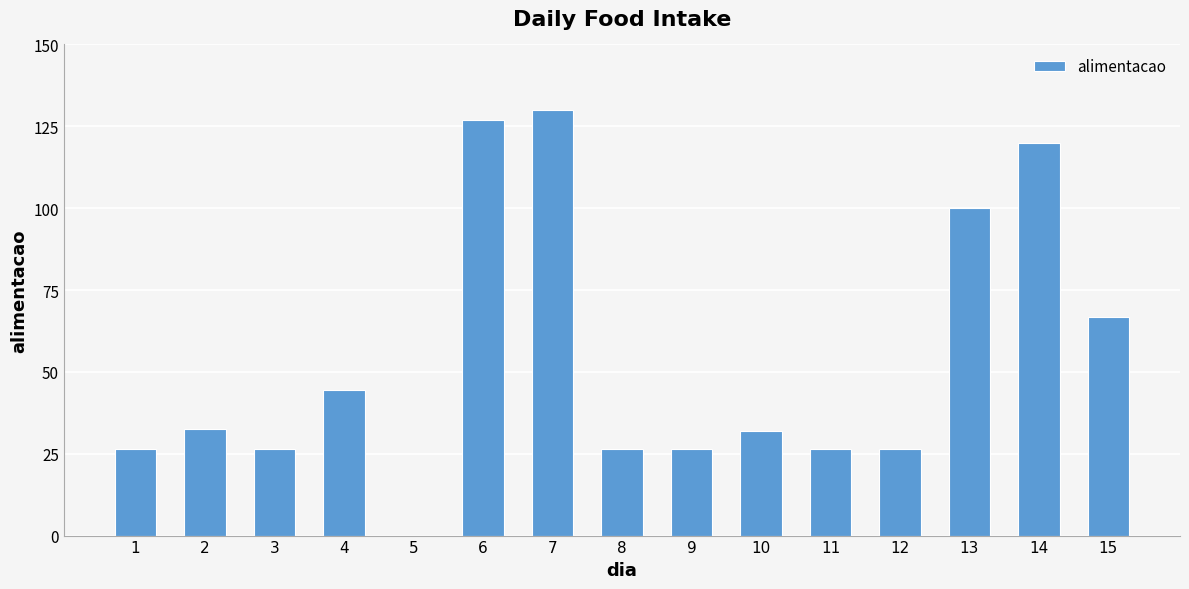

What is the ratio of the value at 12 to the value at 3?

1.0